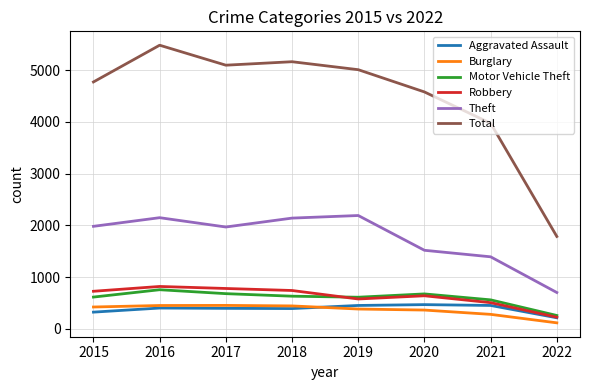

Which category has the lowest value across all series?

2022